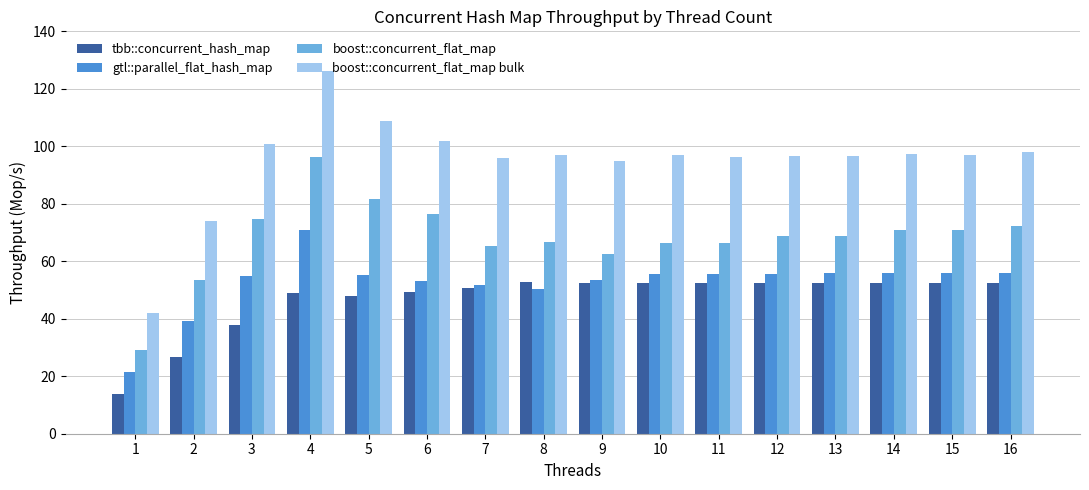

What is the highest value of the tbb::concurrent_hash_map series?

52.7